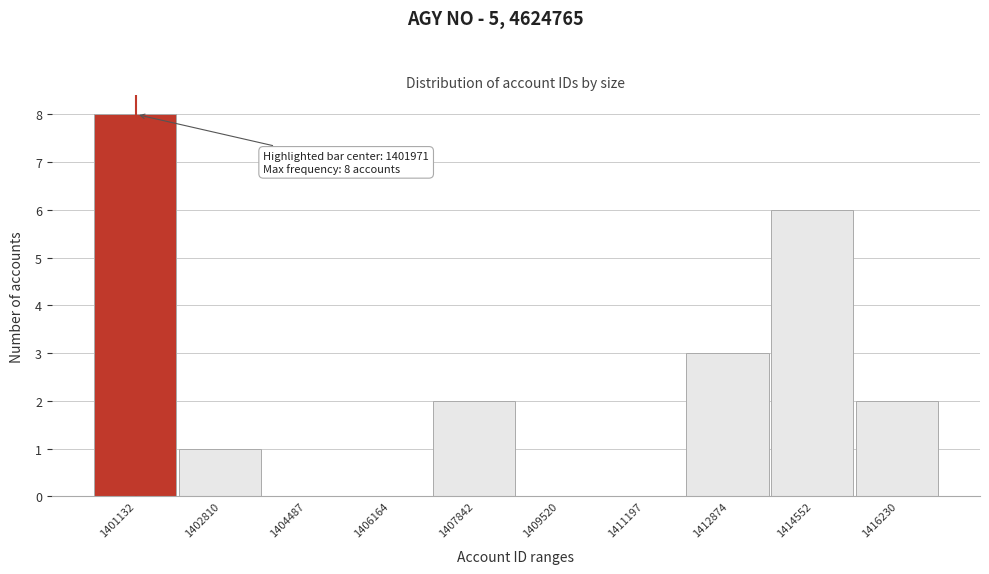

Where is the data nearest to the value 4?

1412874